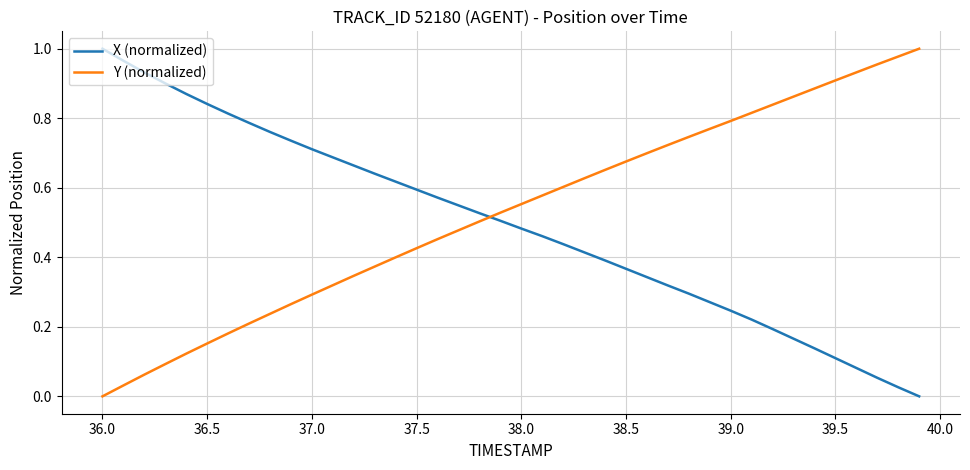

How many intersections are there between Y (normalized) and X (normalized)?

1